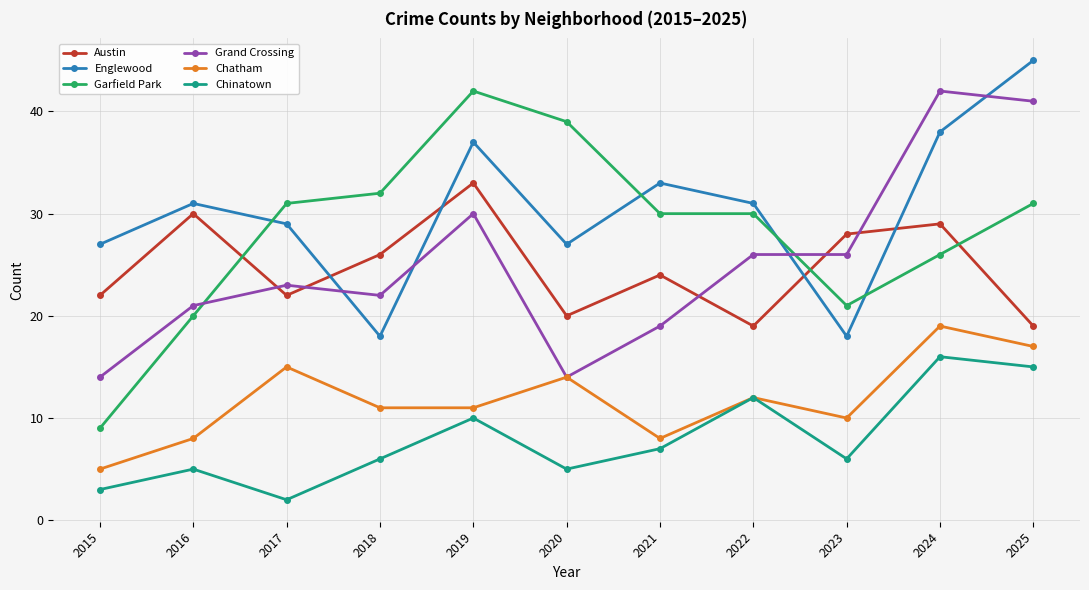

What is the minimum value shown in the chart?

2